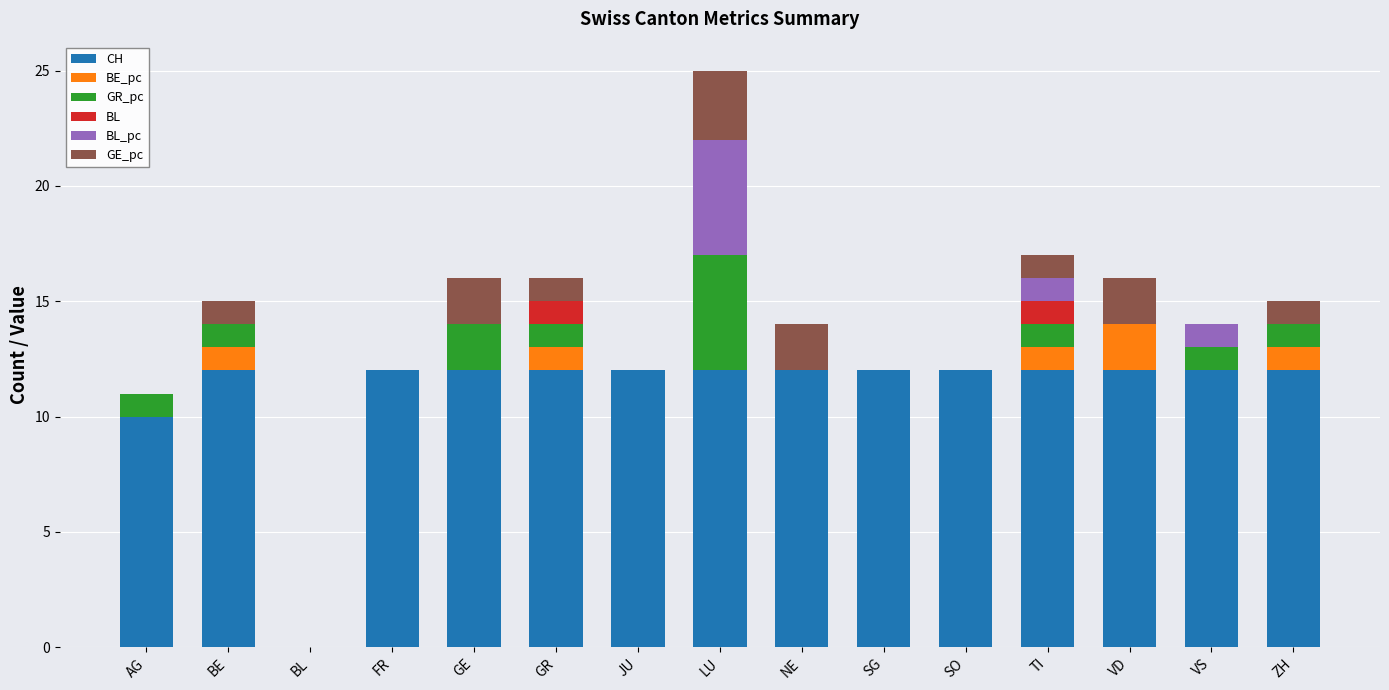

At which category is the sum across all series the highest?

LU